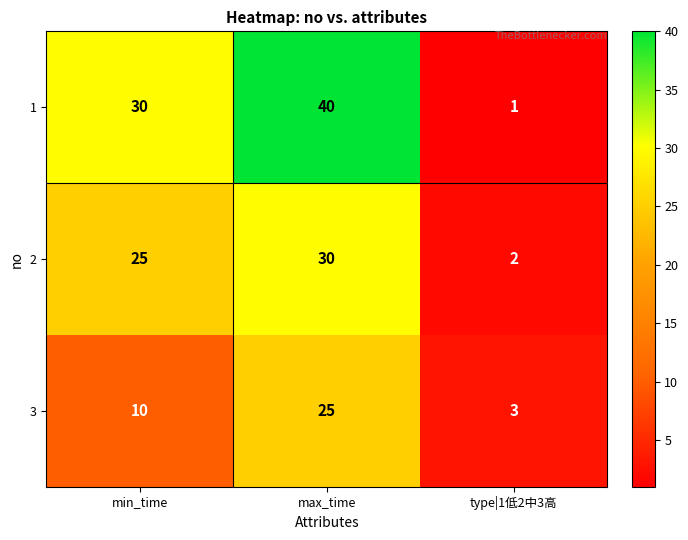

Which series has the largest total across all categories?

1